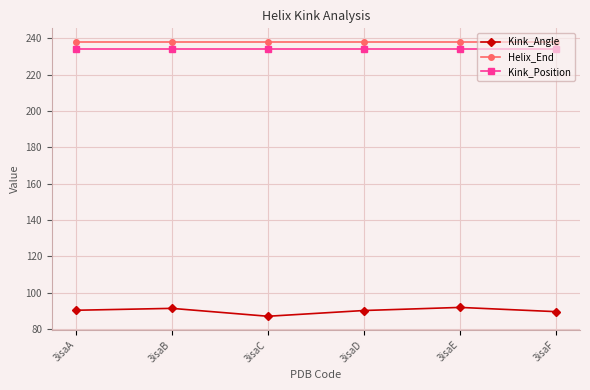

What is the difference between the Kink_Angle values at 3isaC and 3isaF?

2.5